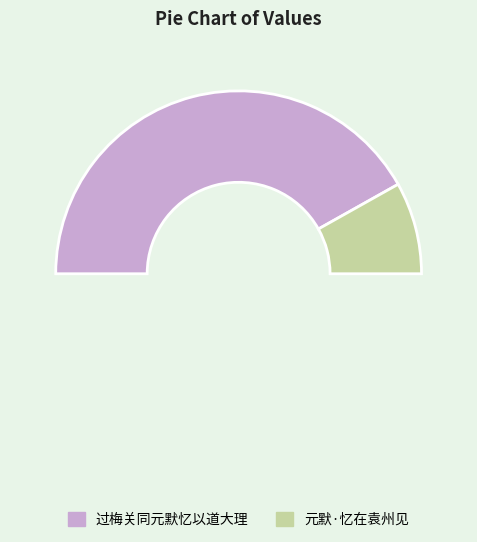

What portion of the pie excludes 过梅关同元默忆以道大理?

16.3%